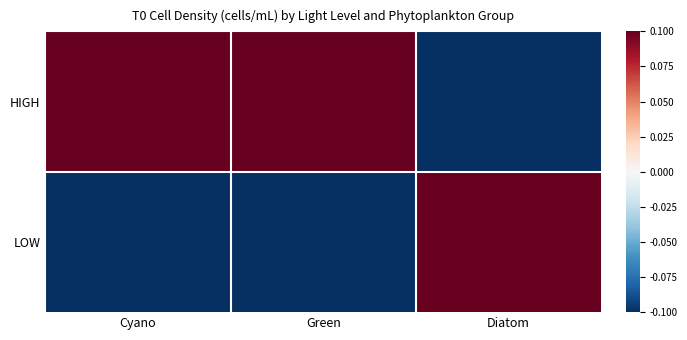

Which category has the highest value across all series?

Cyano